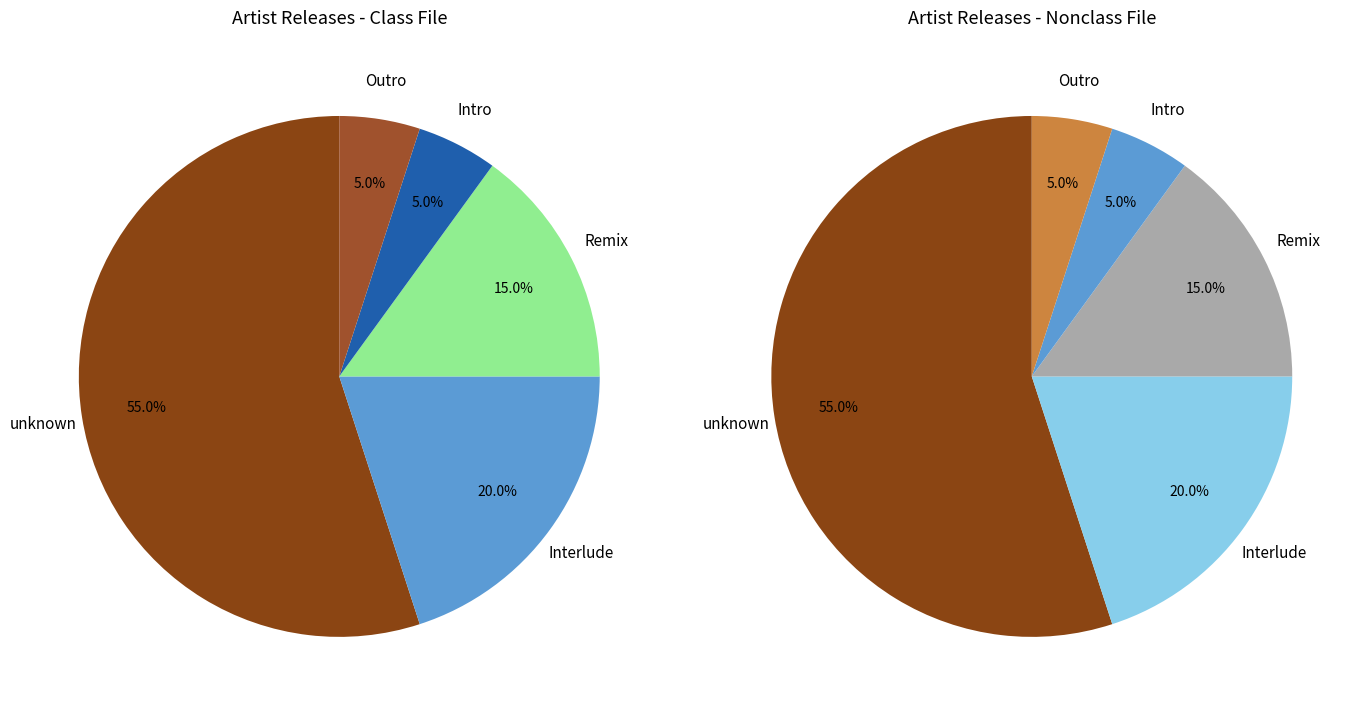

Is it true that unknown is 71% of the pie?

False